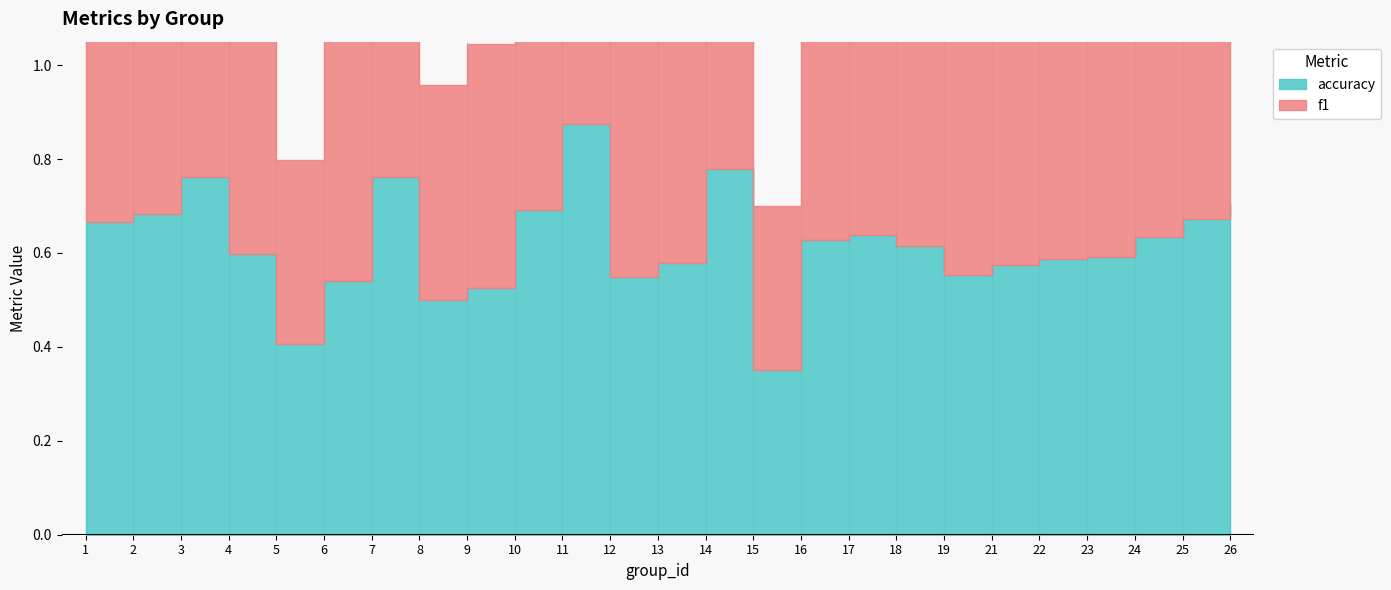

Is the value of accuracy at 7 greater than the value of f1 at 17?

Yes